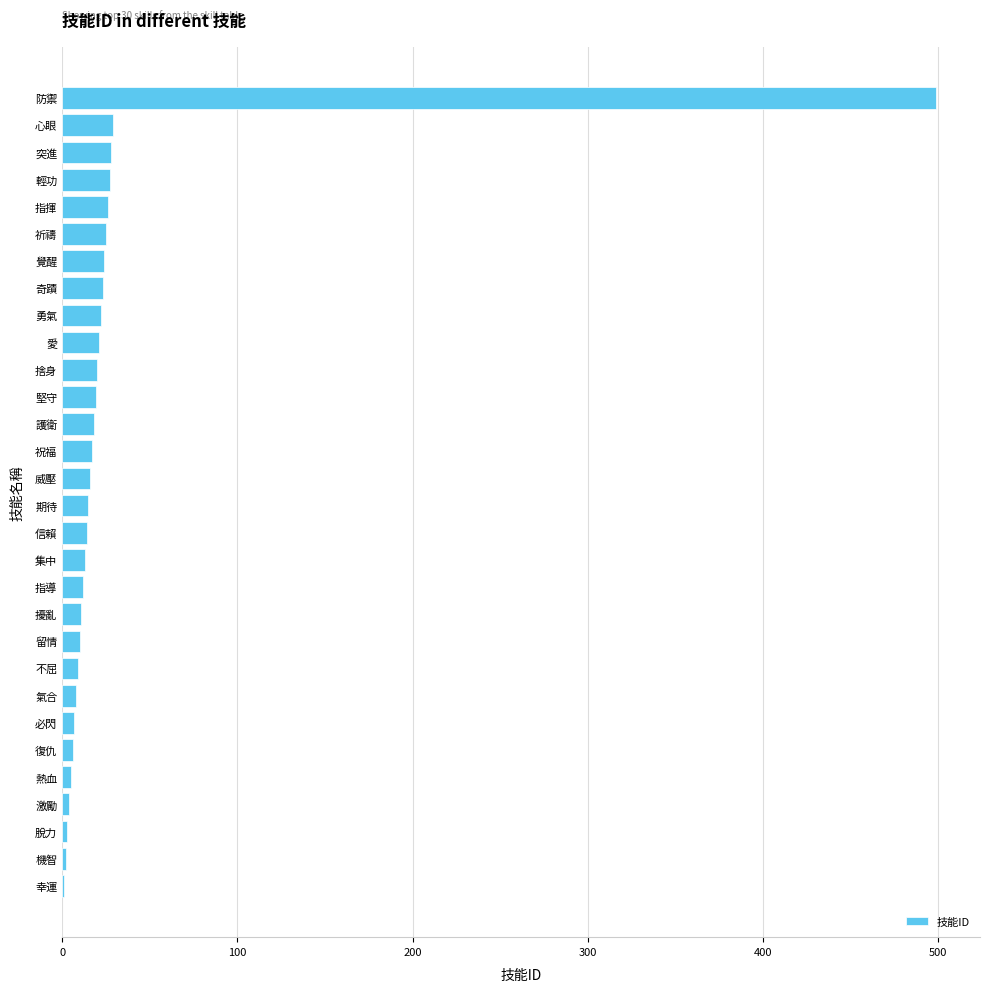

Are the bars grouped side by side (vs. stacked)?

No